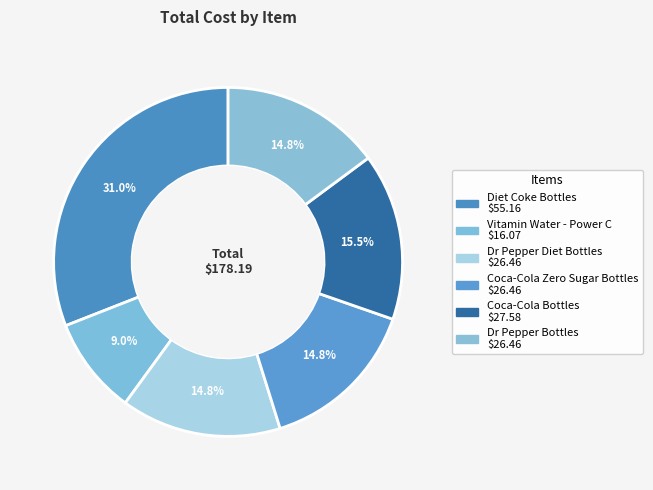

Rank the categories by value from highest to lowest.

Diet Coke Bottles, Coca-Cola Bottles, Dr Pepper Diet Bottles, Coca-Cola Zero Sugar Bottles, Dr Pepper Bottles, Vitamin Water - Power C